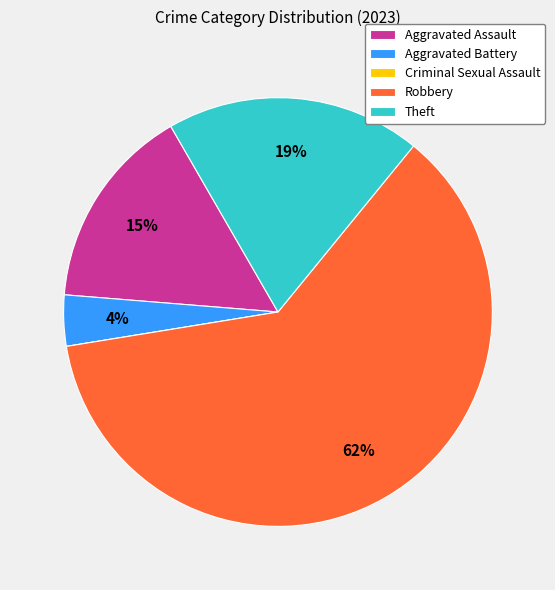

To the nearest percent, what percentage of the pie is Robbery?

62%